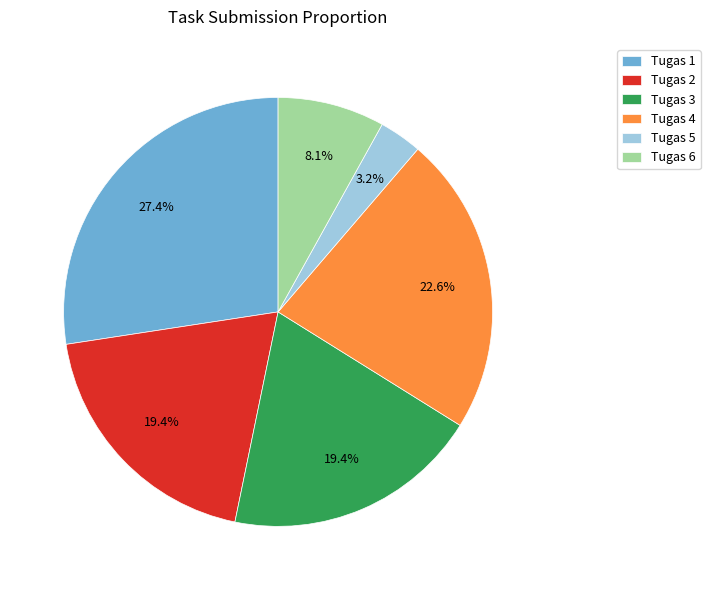

Count the number of slices in the pie.

6